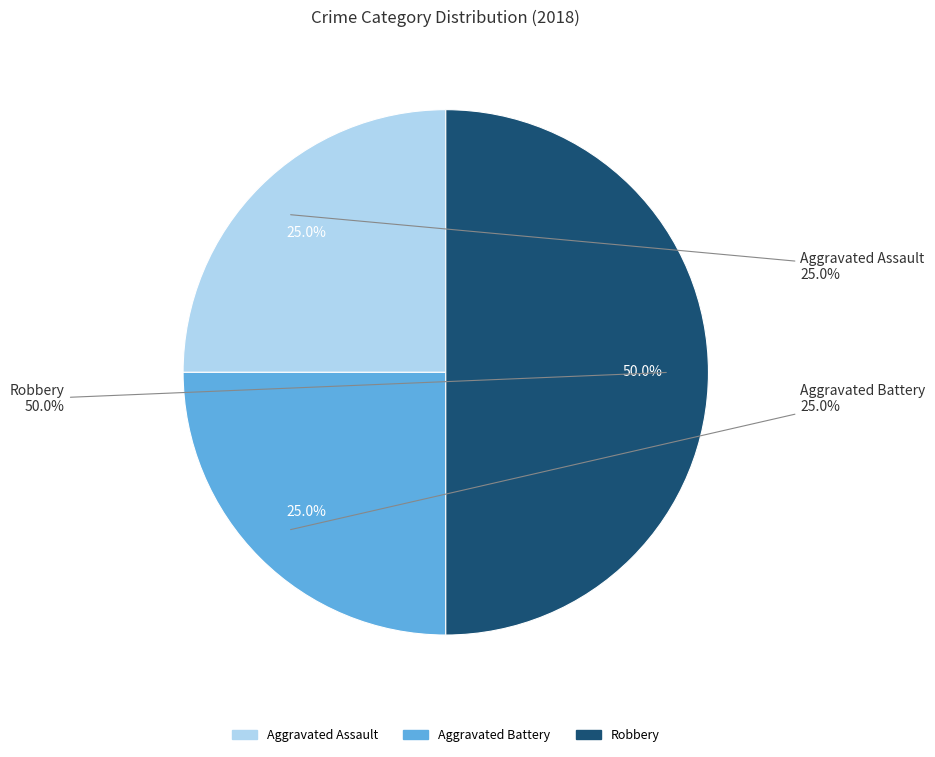

How many segments does this pie chart have?

3